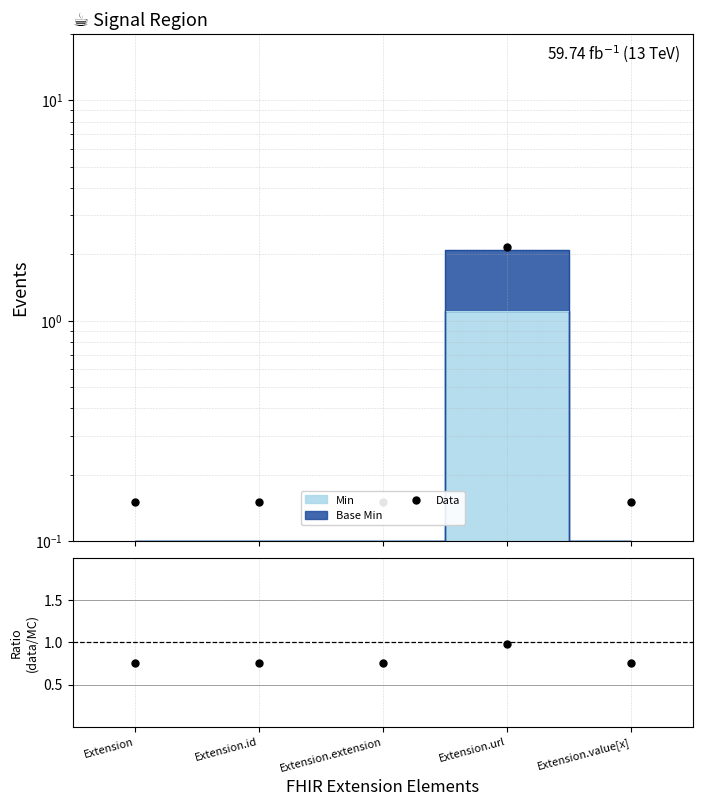

Which series reaches the maximum Y coordinate?

Data